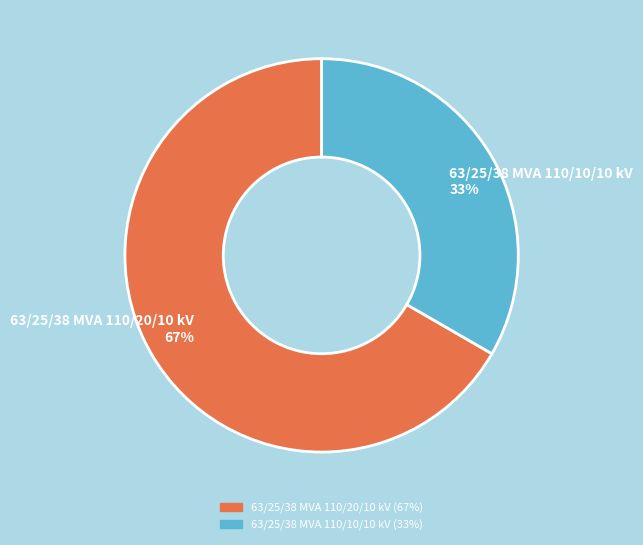

What is the smallest slice in the pie chart?

63/25/38 MVA 110/10/10 kV